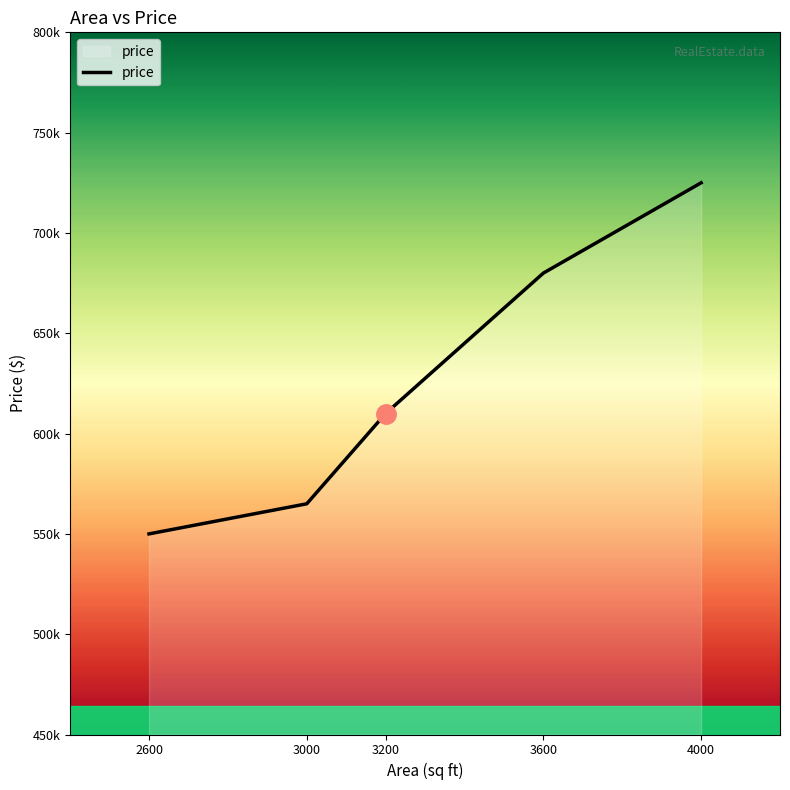

Does the chart have visible grid lines?

No